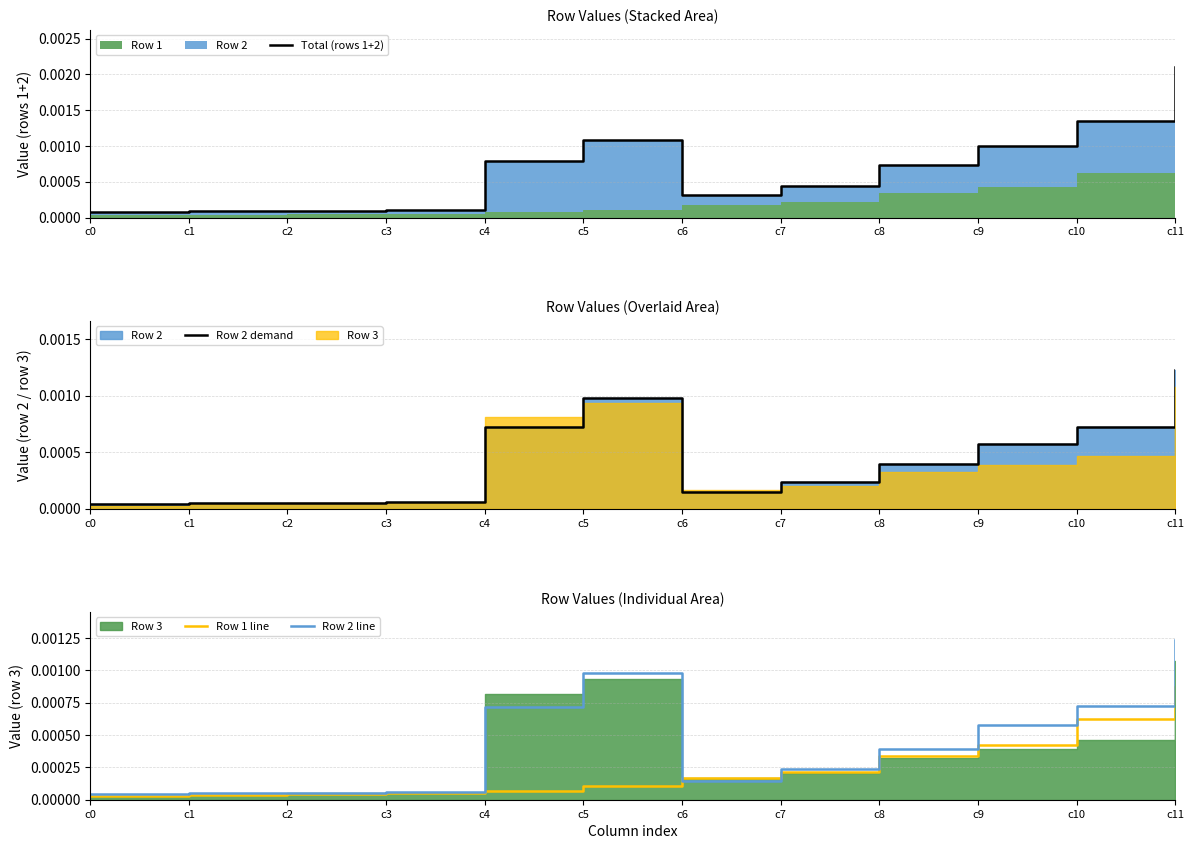

Between c4 and c9, which series saw the biggest shift?

Row 1 line